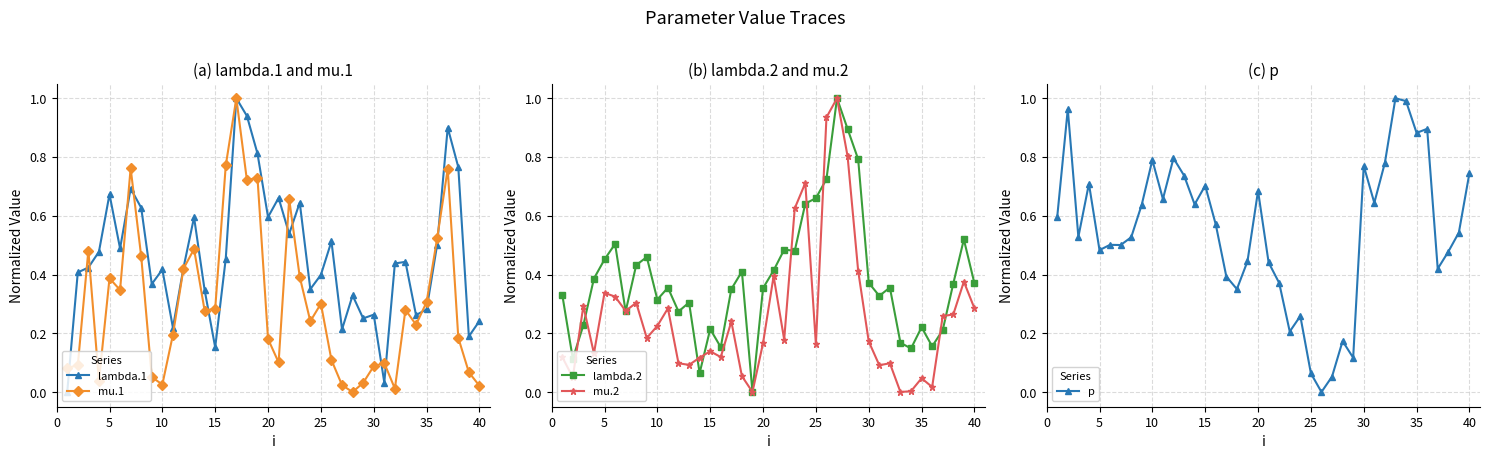

What is the highest value of the mu.1 series?

1.0